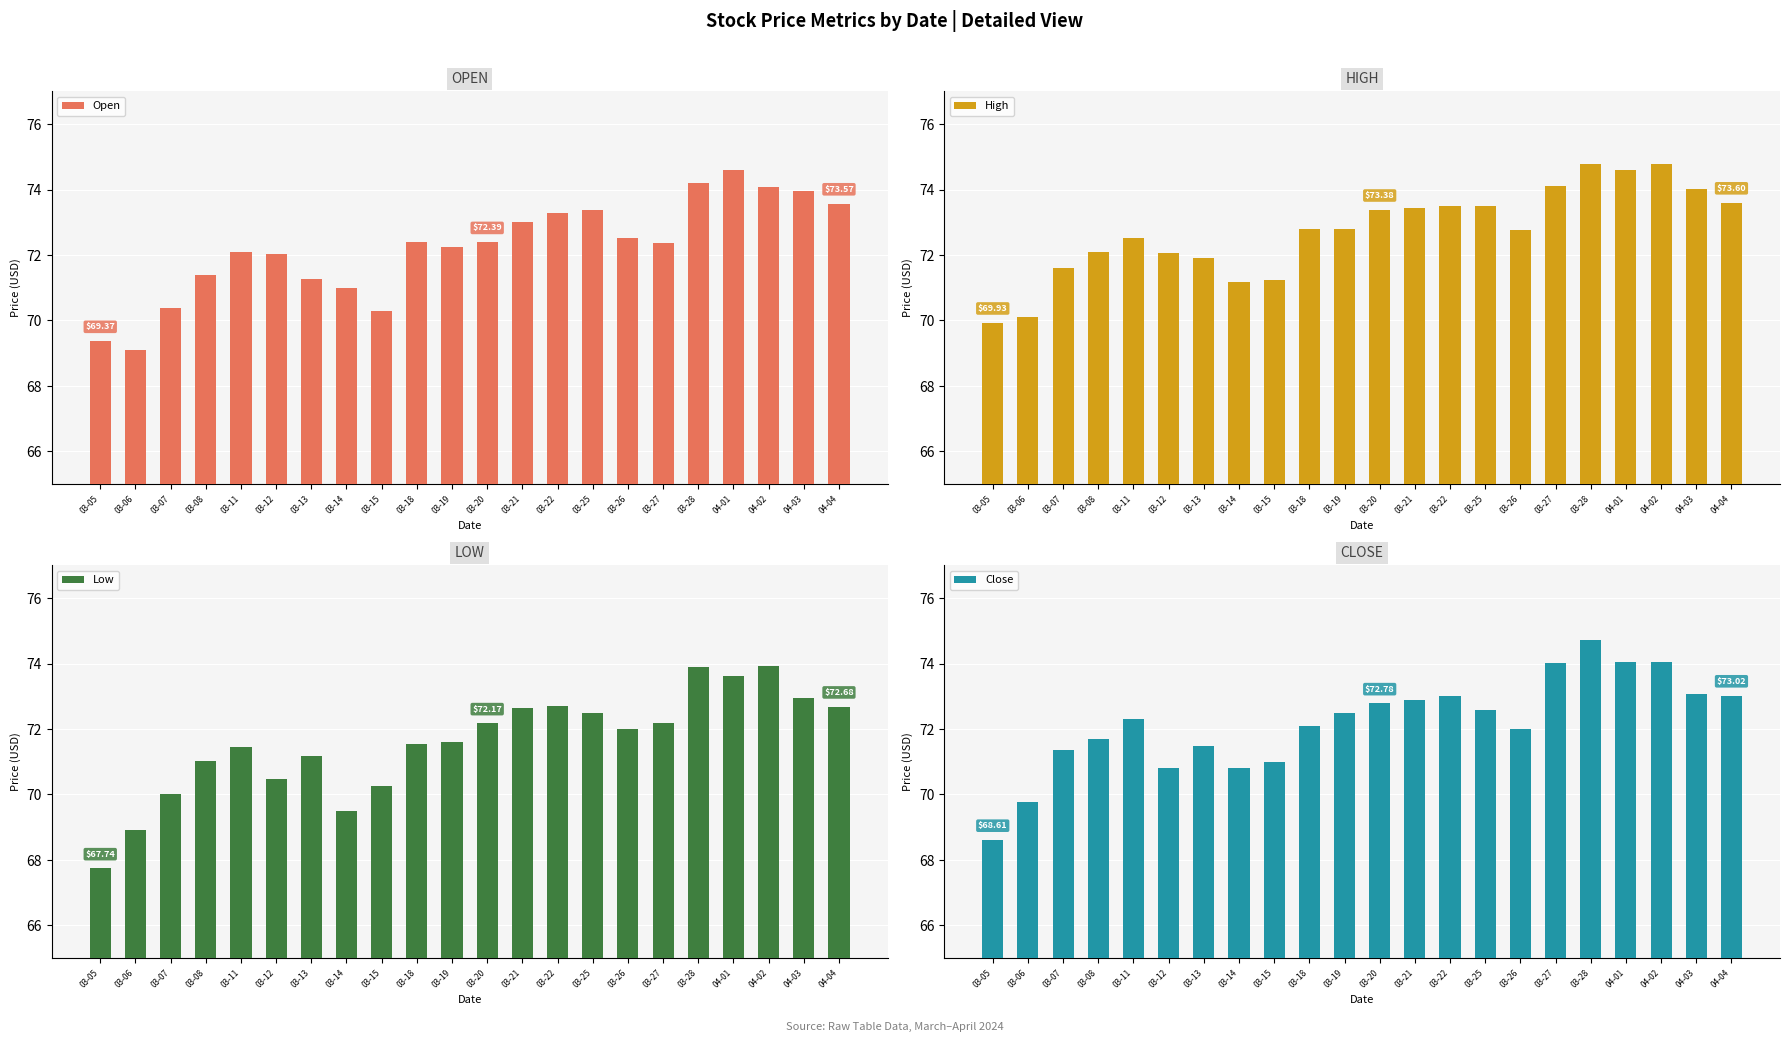

What is the greatest value displayed?

74.8